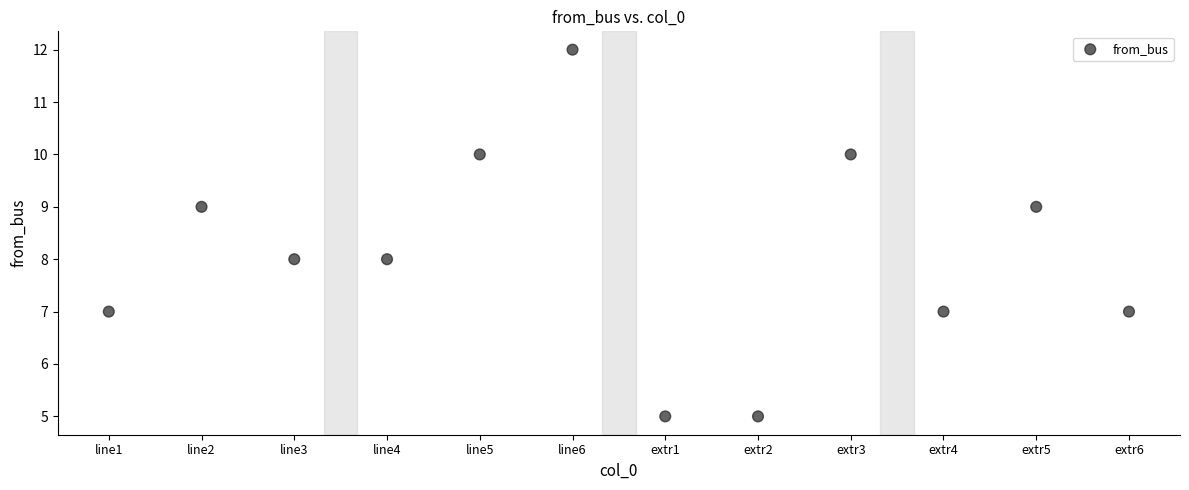

What is the average Y value?

8